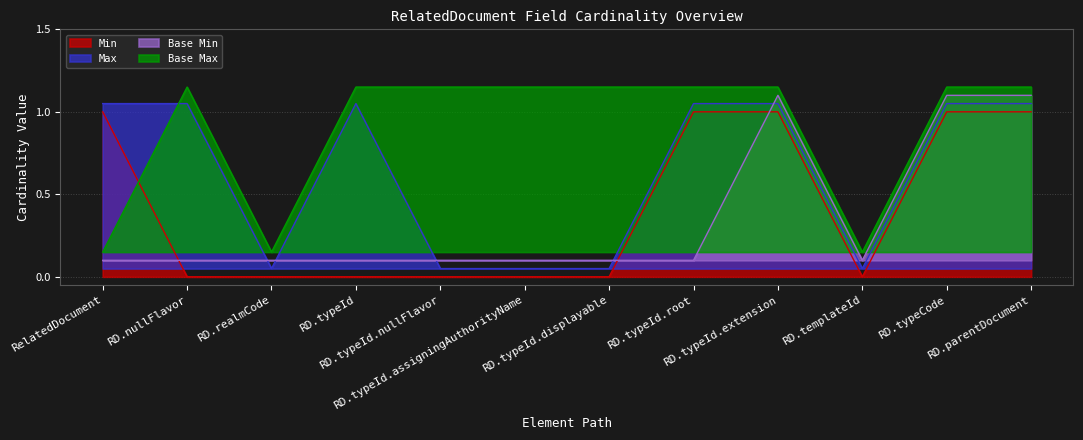

Count the number of categories in the chart.

12